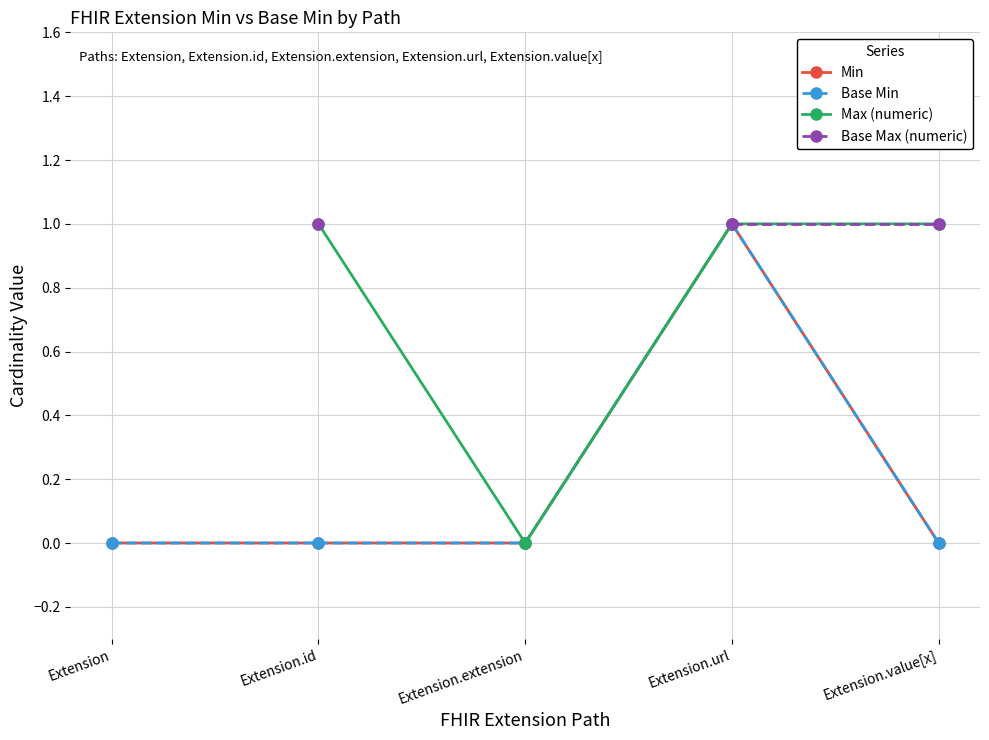

Count the number of categories in the chart.

5